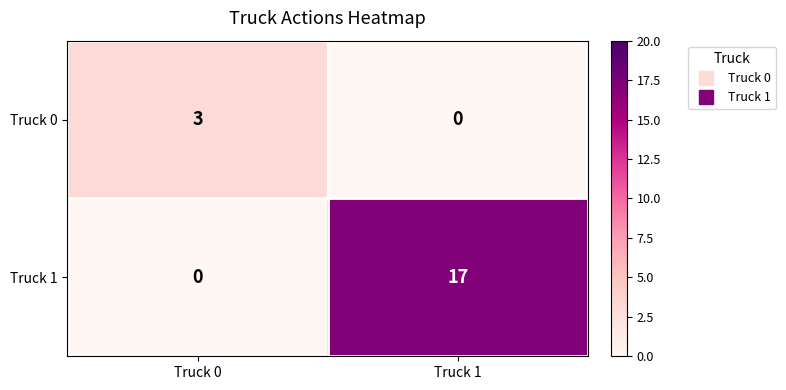

What is the maximum value shown in the chart?

17